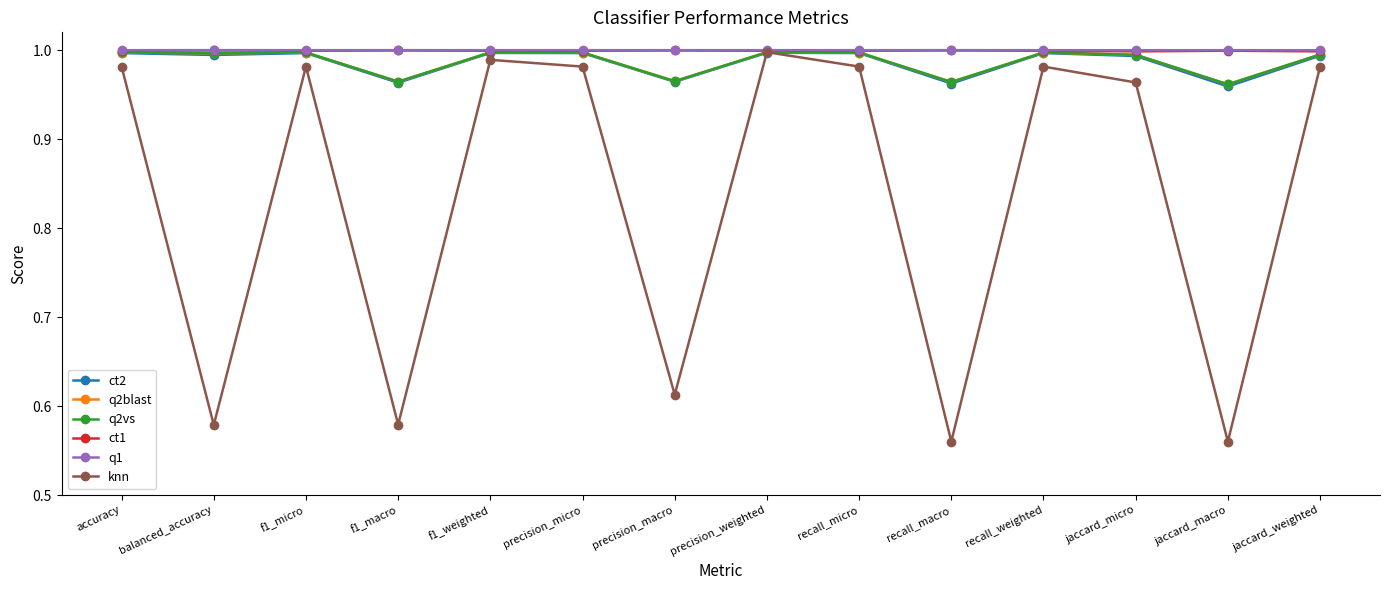

Does the chart display data point markers on the line(s)?

Yes